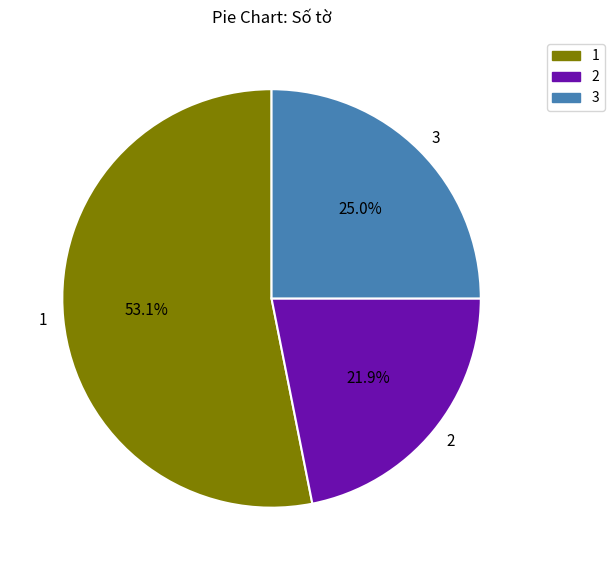

To the nearest percent, what is the combined percentage of 3 and 1?

78%